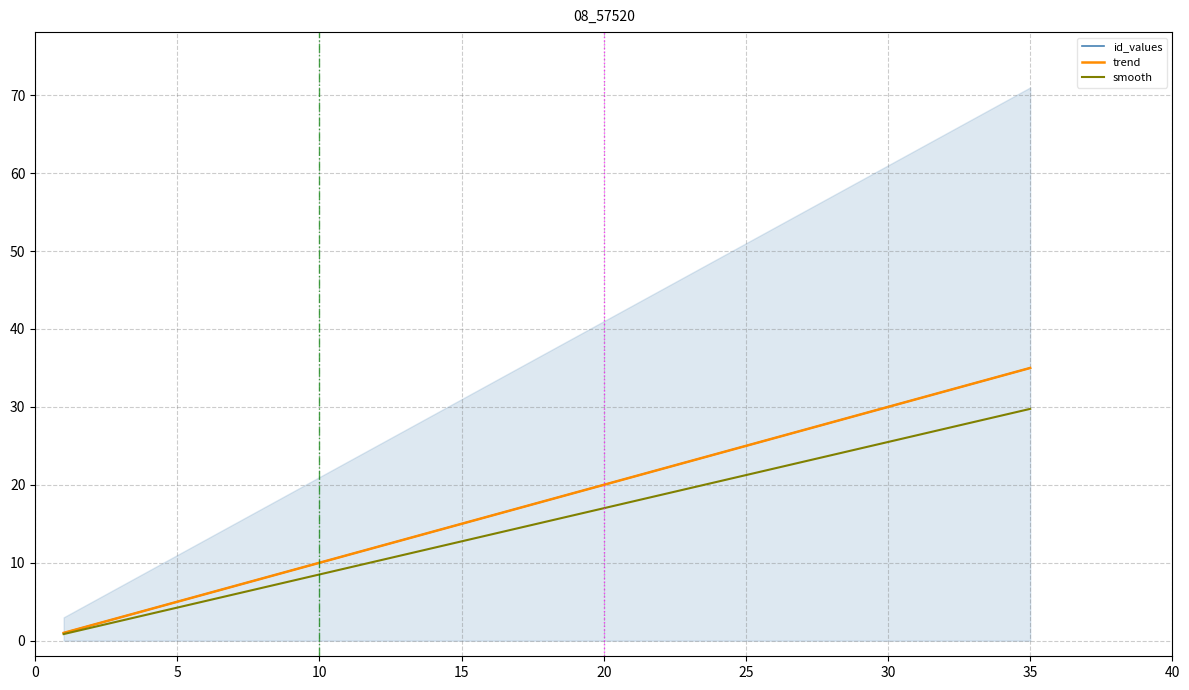

Does the chart display data point markers on the line(s)?

No